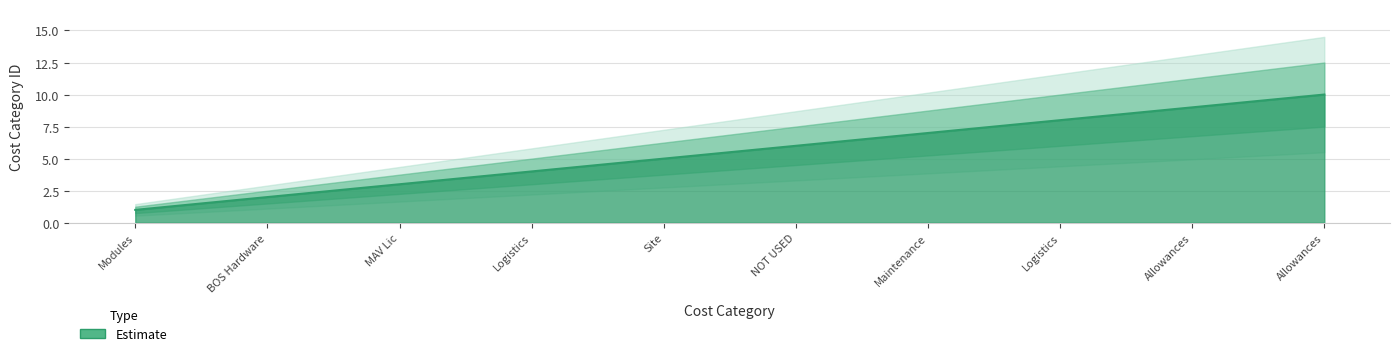

Rank the categories by value from highest to lowest.

Allowances, Allowances, Logistics, Maintenance, NOT USED, Site, Logistics, MAV Lic, BOS Hardware, Modules